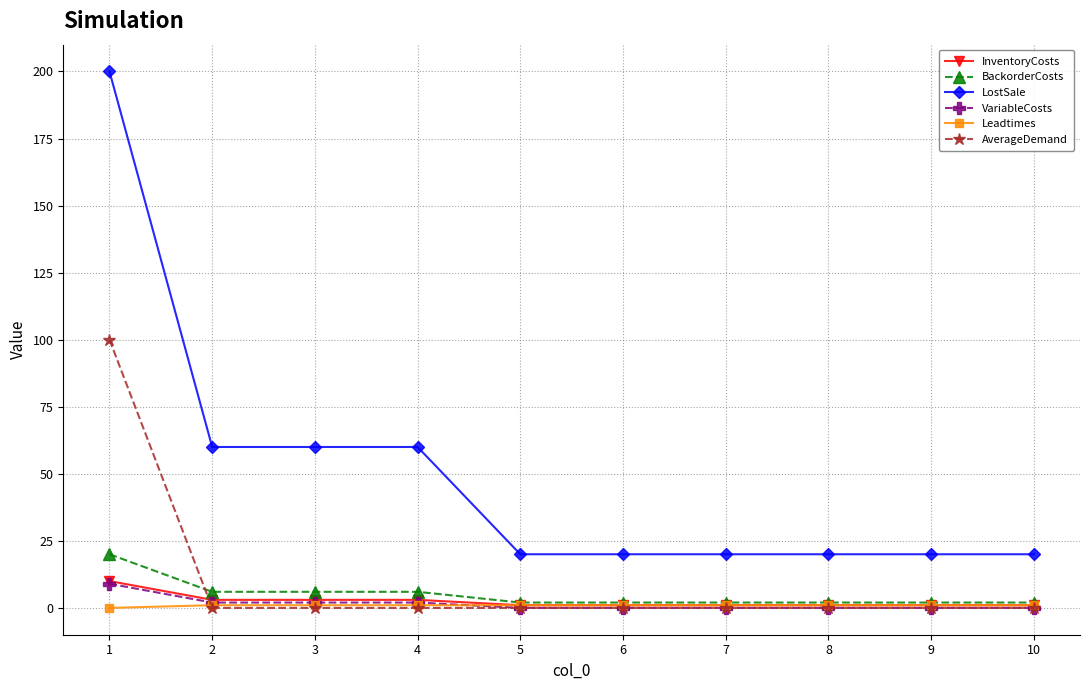

Which series has the largest range (max minus min)?

LostSale